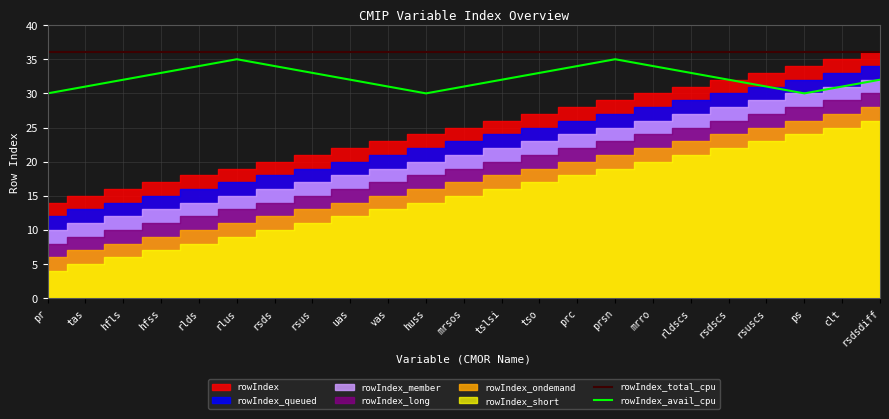

What is the minimum value for rowIndex_total_cpu?

36